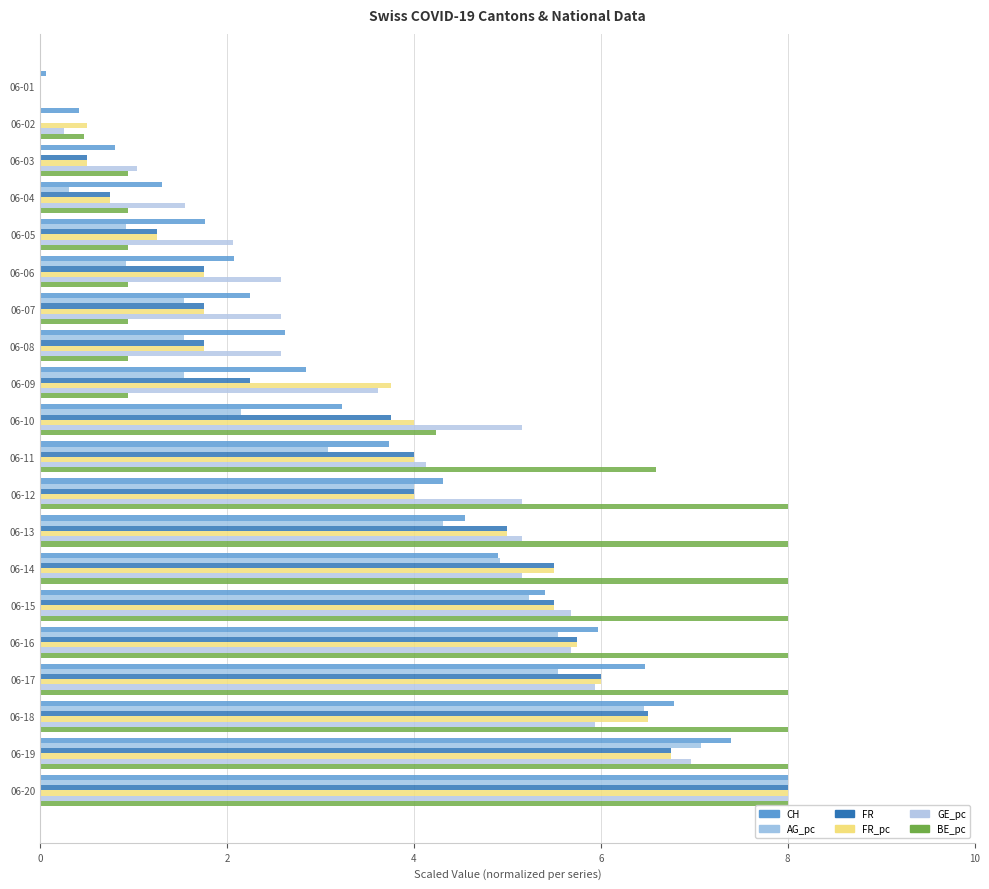

How many distinct data groups are displayed?

6